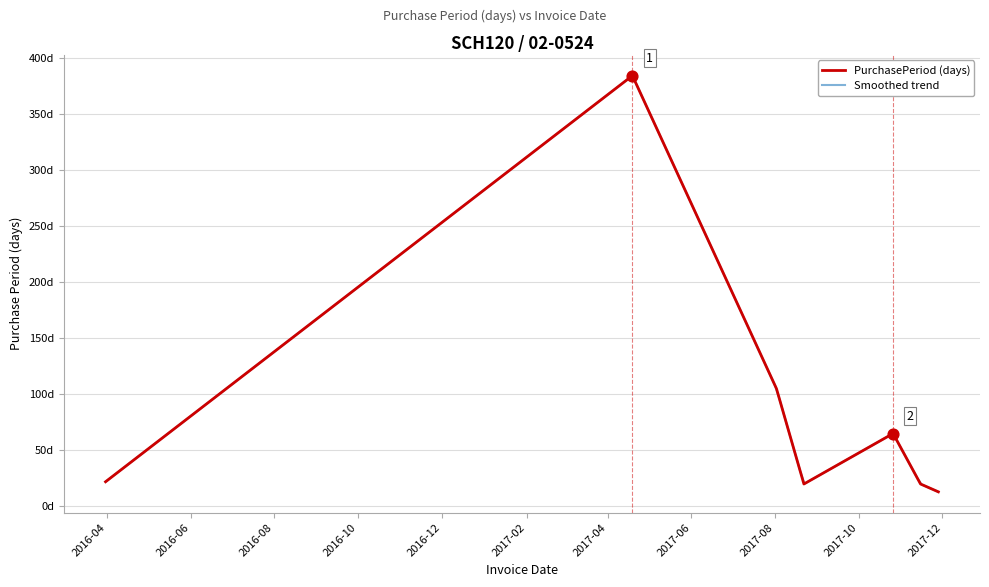

Between 2017-11-15 and 2016-03-31, which is larger?

2016-03-31